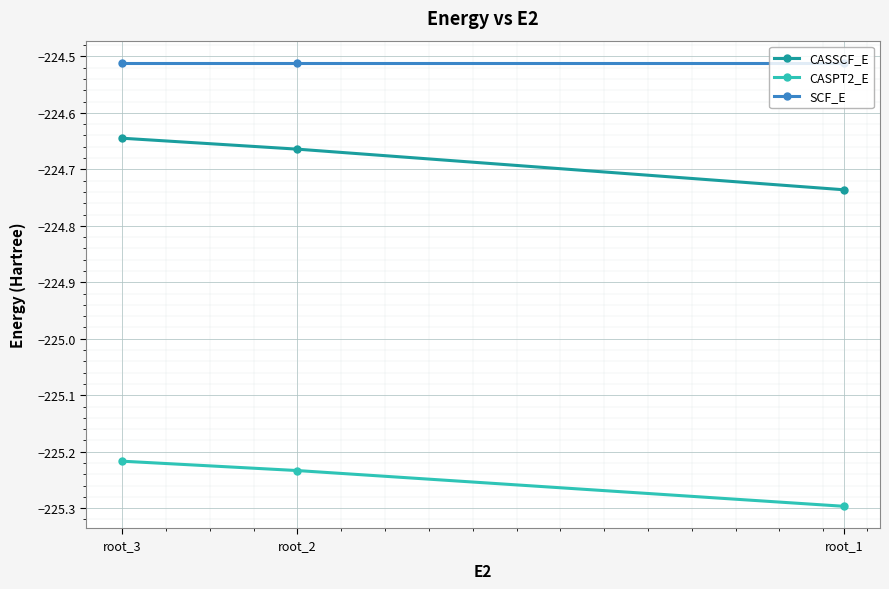

What is the average value of the SCF_E series?

-224.5